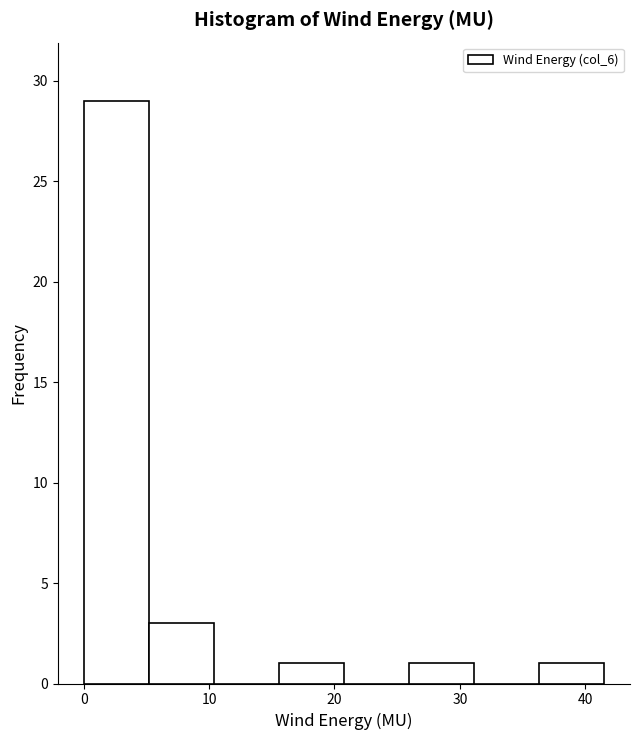

Over which range of the x-axis is the bar tallest?

0 to 5